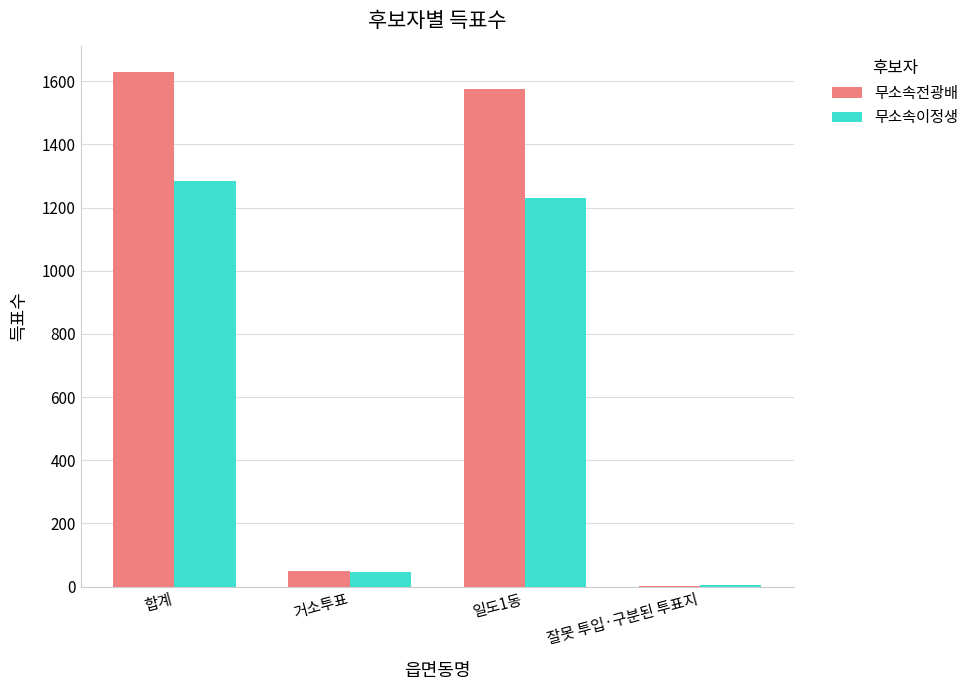

At which label is 무소속이정생 closest to 644?

일도1동